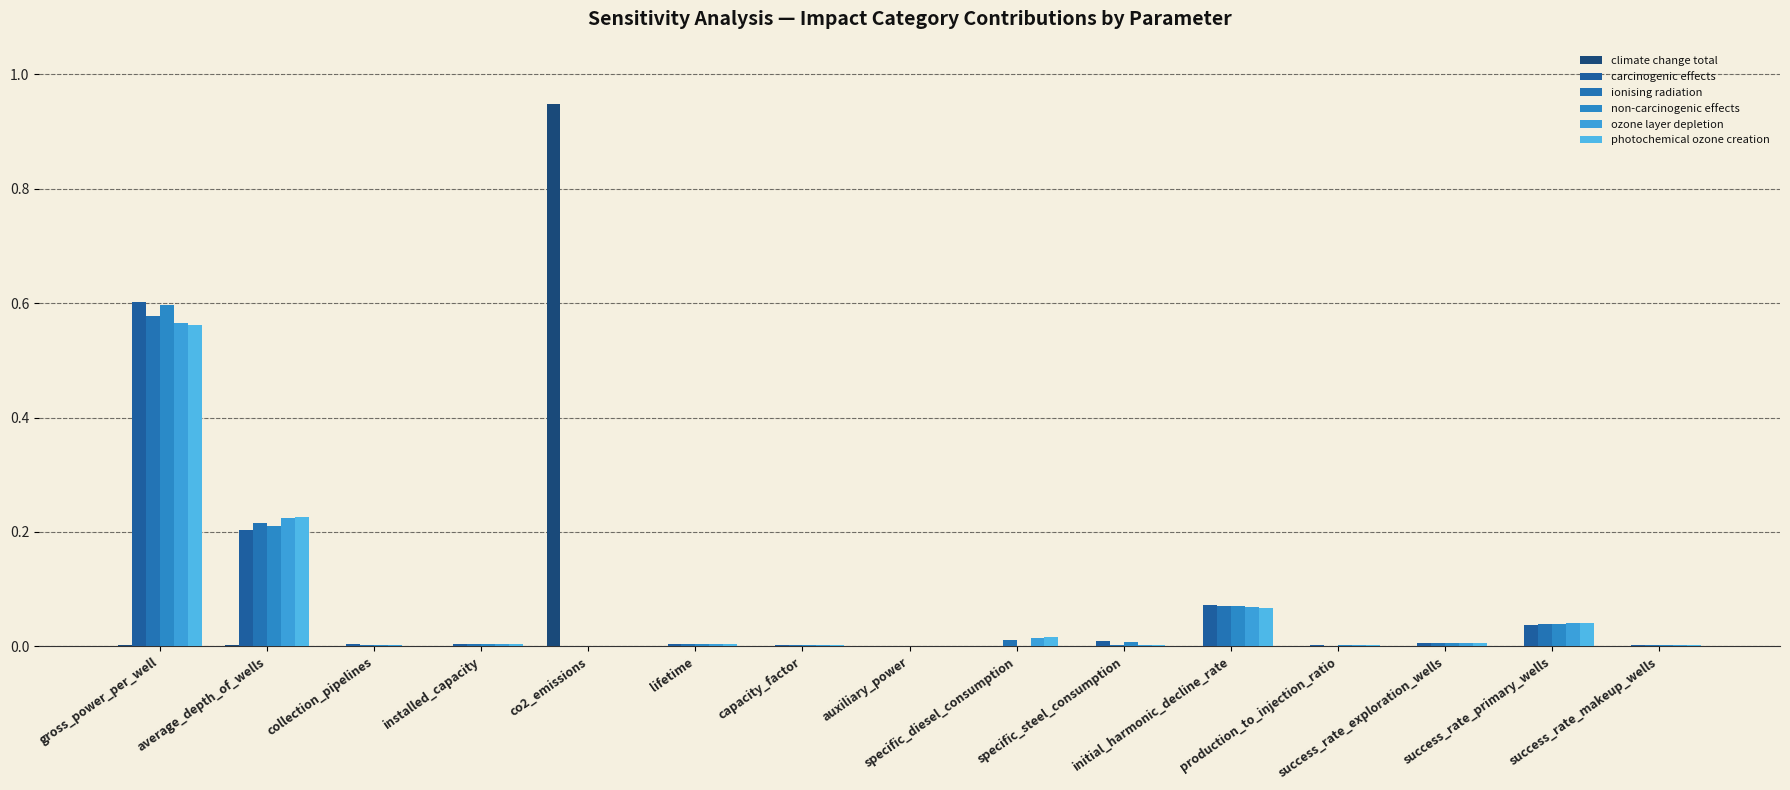

Count the number of categories in the chart.

15